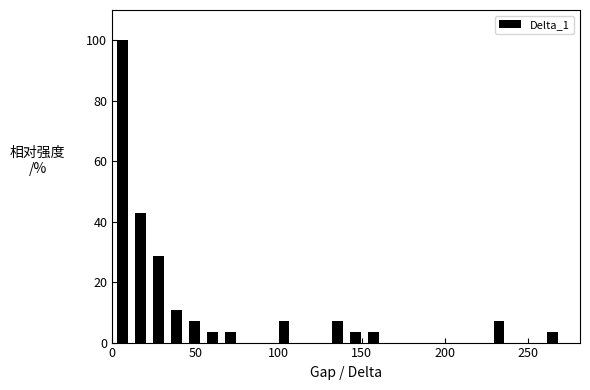

Around what value on the x-axis is the tallest bar? Give the approximate position of its centre, as read against the axis.

5